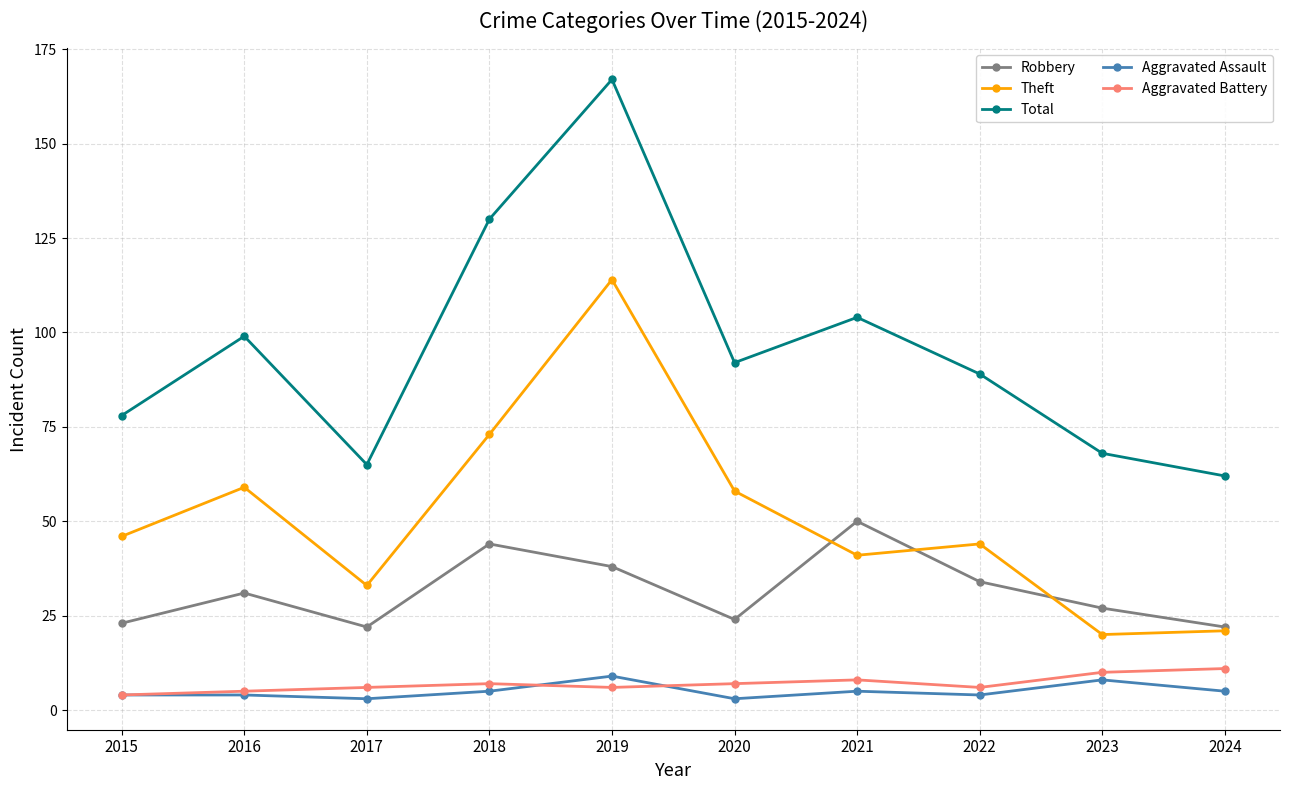

True or false: Total has more than 2 interior local peaks.

True